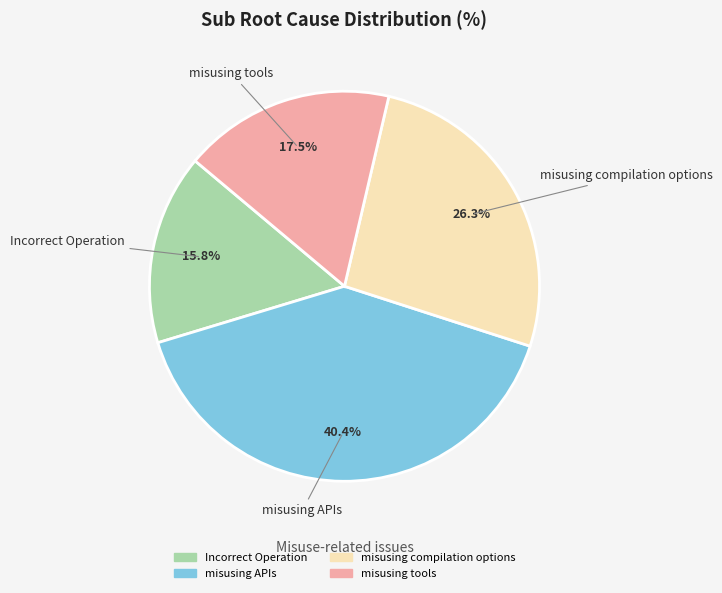

How much of the chart is everything except misusing APIs?

59.6%